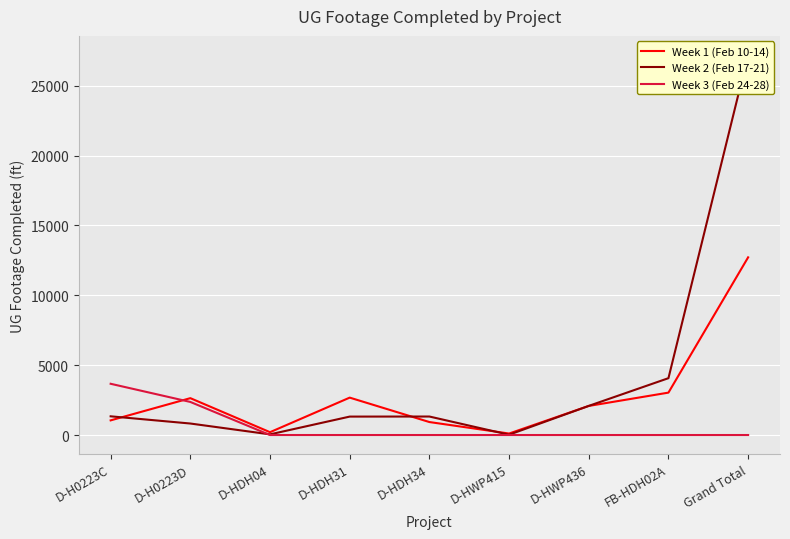

List the series in order of their overall mean, lowest first.

Week 3 (Feb 24-28), Week 1 (Feb 10-14), Week 2 (Feb 17-21)